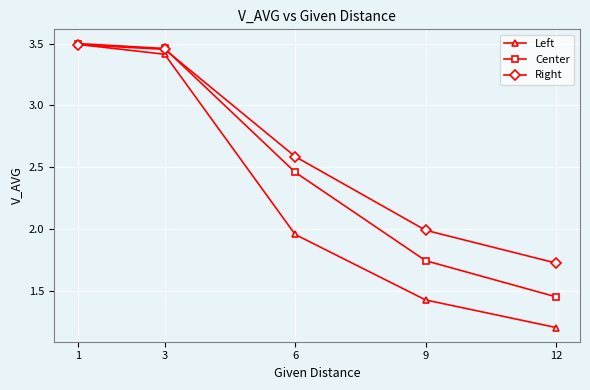

Which category has the lowest value in the Right series?

12